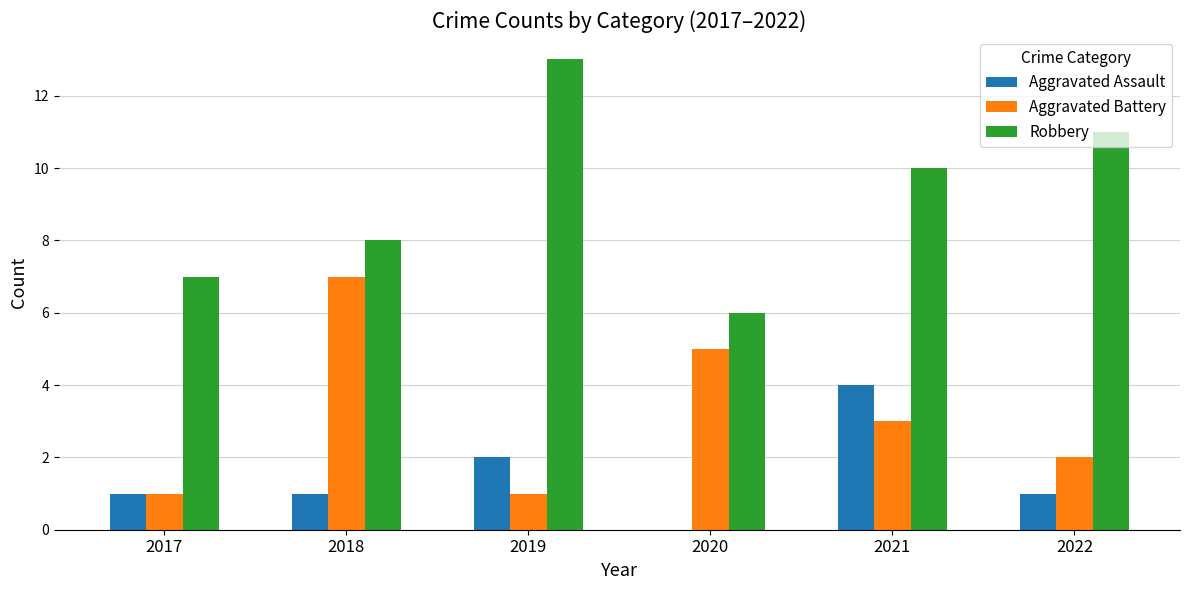

The Aggravated Battery series shows 3 at 2022. True or false?

False